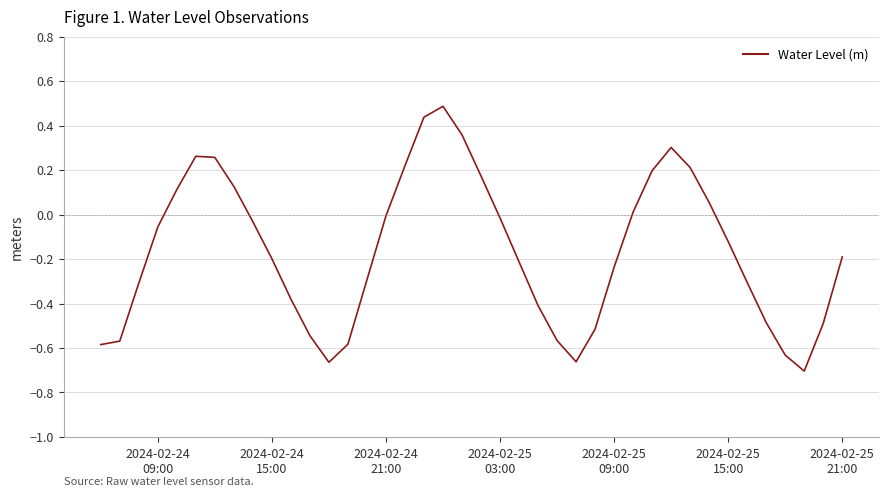

What is the maximum value shown in the chart?

0.5